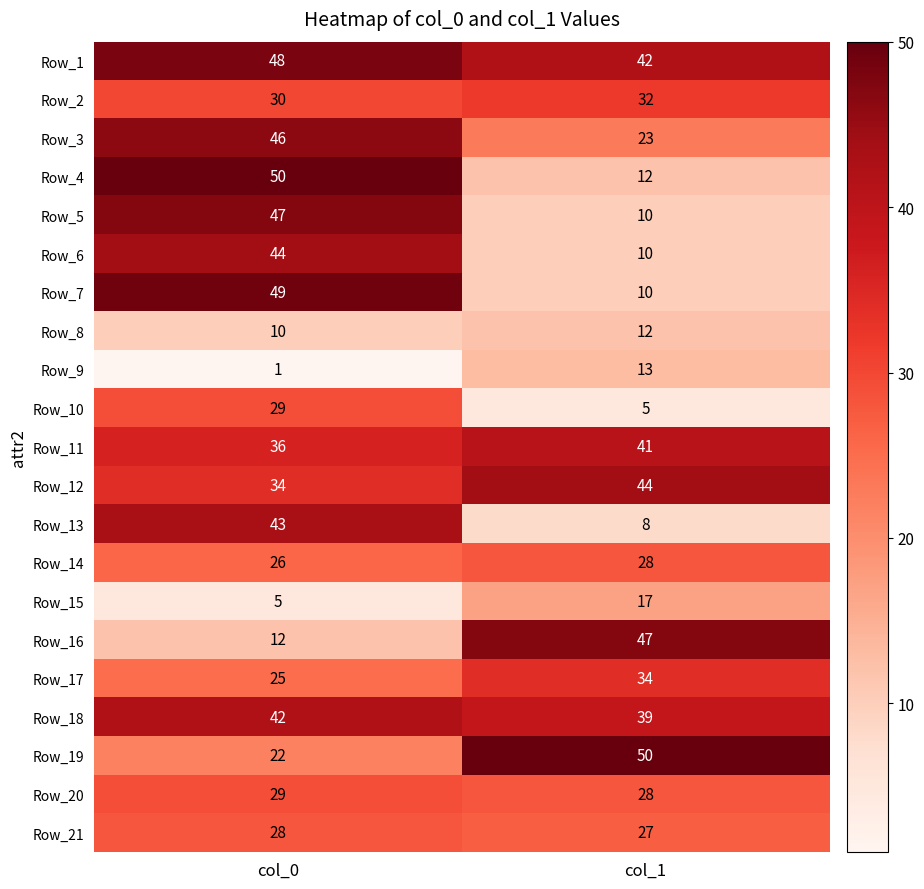

Rank the categories by Row_15 value from lowest to highest.

col_0, col_1